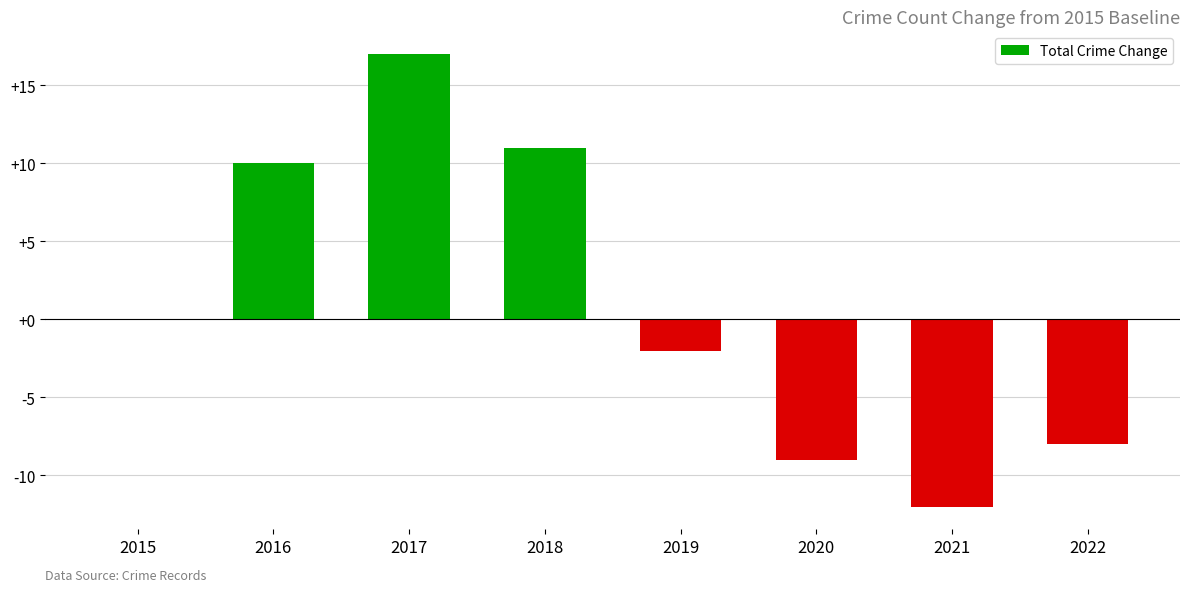

Are the bars horizontal?

No